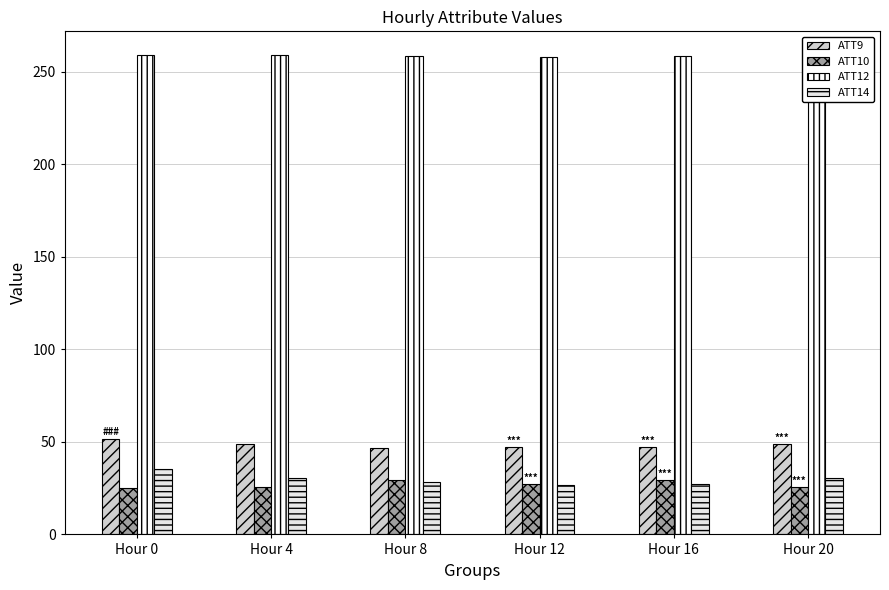

What is the difference between the second highest and minimum values in the ATT9 series?

2.4